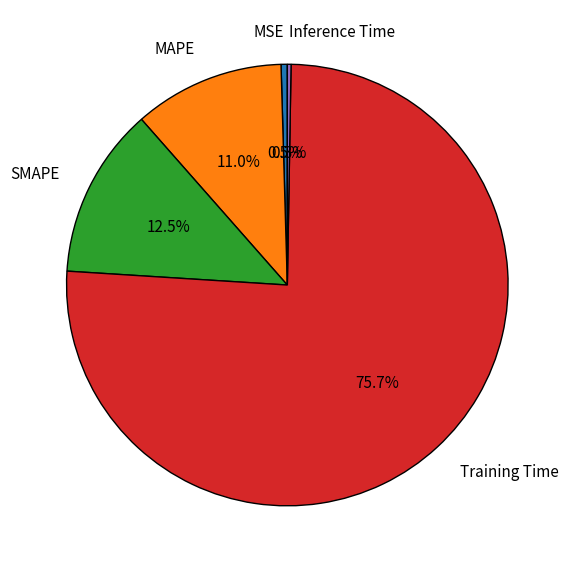

How much of the chart is everything except MSE?

99.5%